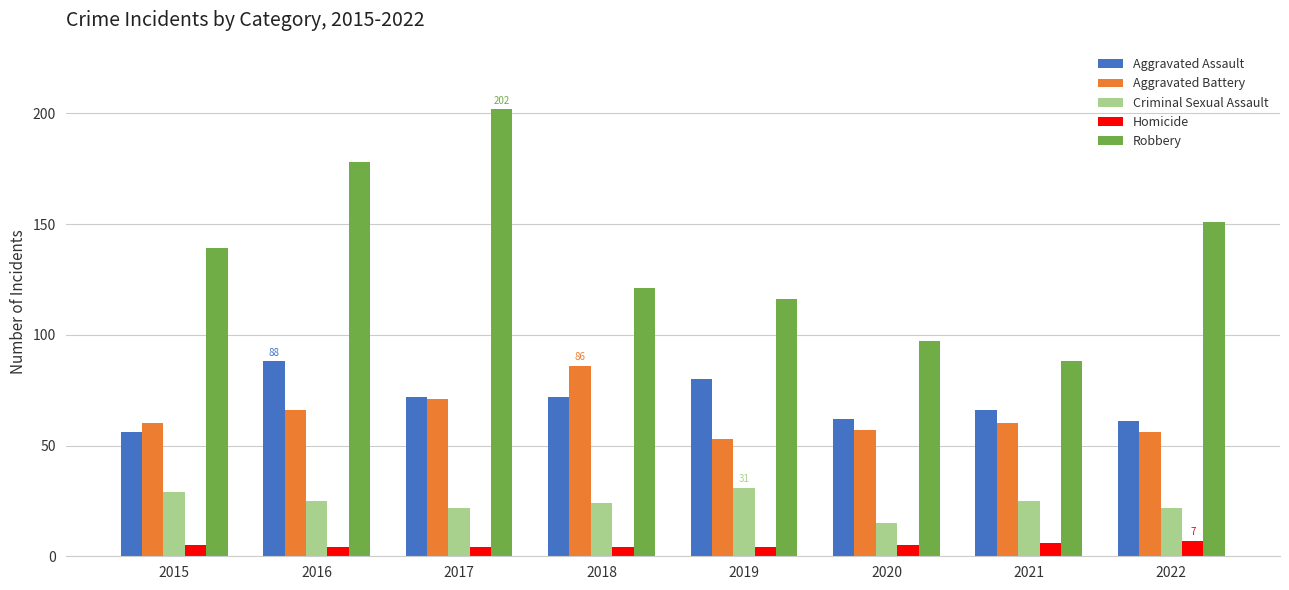

What value does the Homicide series have at 2019?

4